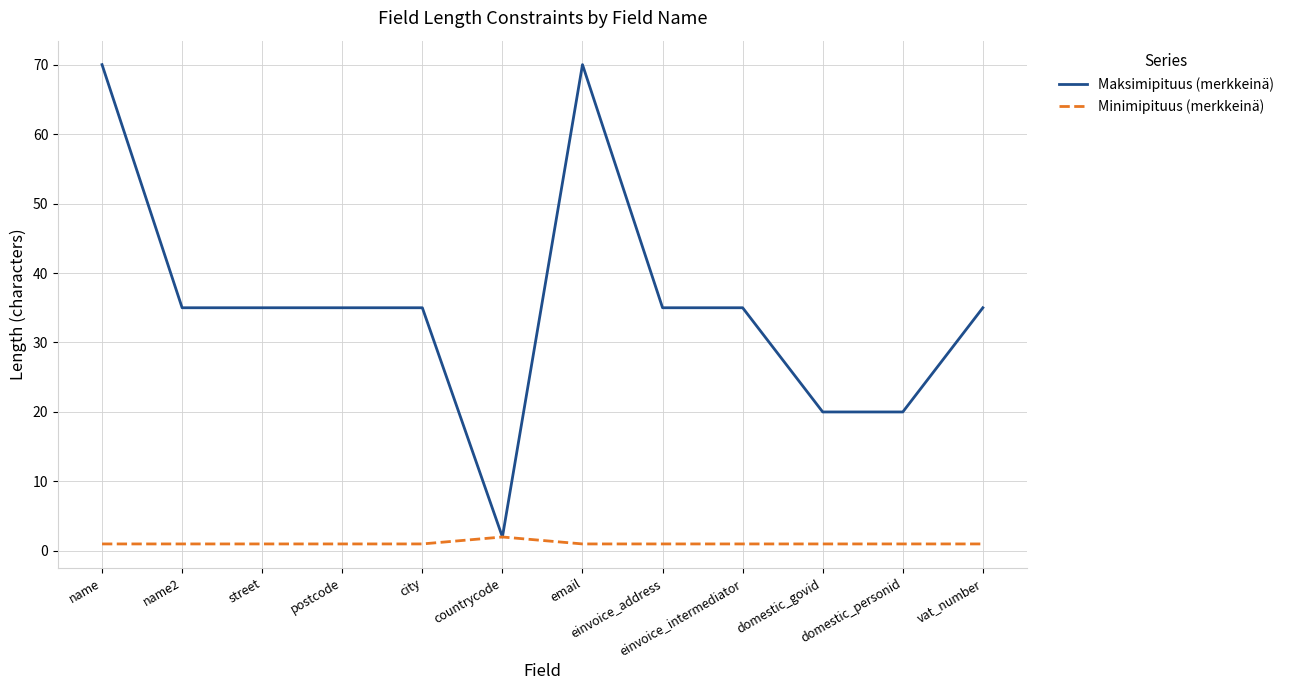

Reading left to right, list all the values displayed in this chart.

Maksimipituus (merkkeinä): name=70	name2=35	street=35	postcode=35	city=35	countrycode=2	email=70	einvoice_address=35	einvoice_intermediator=35	domestic_govid=20	domestic_personid=20	vat_number=35
Minimipituus (merkkeinä): name=1	name2=1	street=1	postcode=1	city=1	countrycode=2	email=1	einvoice_address=1	einvoice_intermediator=1	domestic_govid=1	domestic_personid=1	vat_number=1